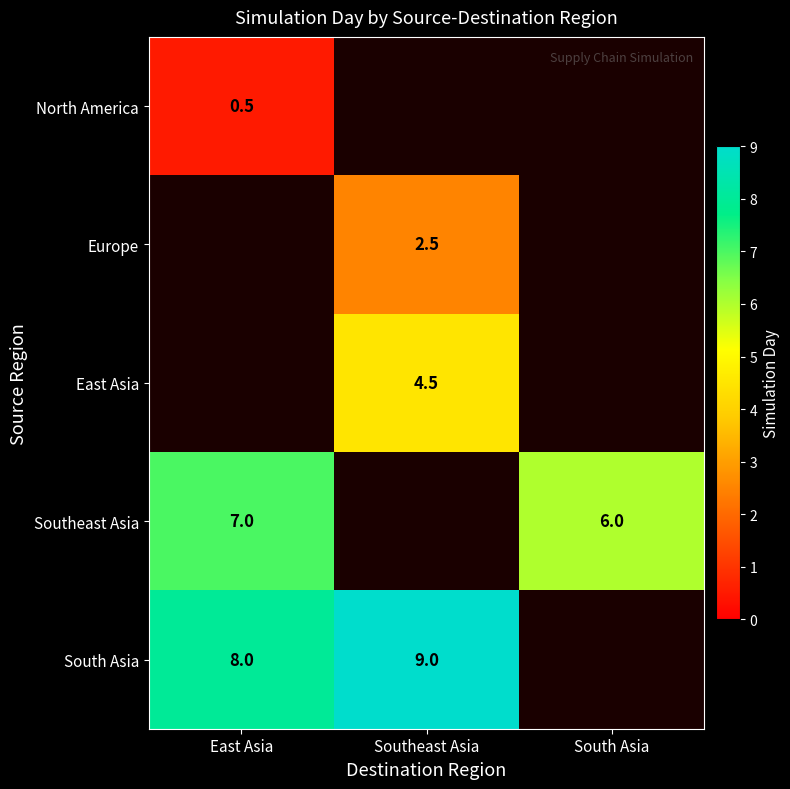

True or false: Southeast Asia has a value of 10.5 at East Asia.

False